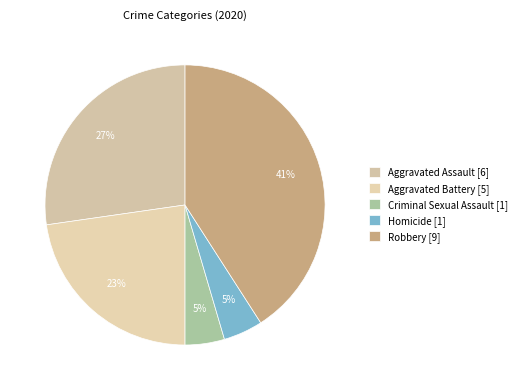

Which category has the smallest portion of the pie?

Criminal Sexual Assault